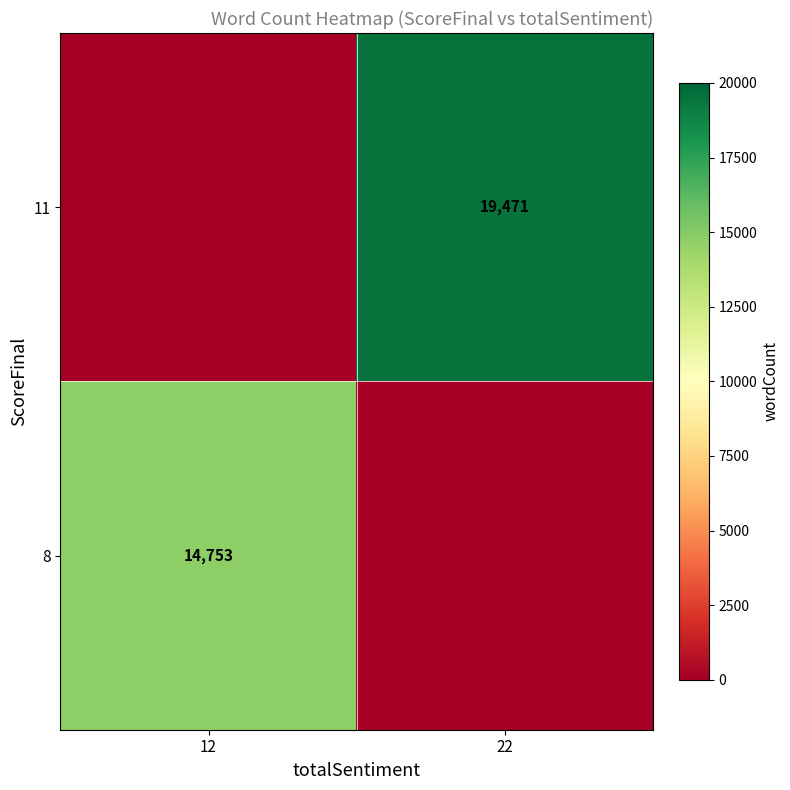

The 8 series shows 14753 at 12. True or false?

True